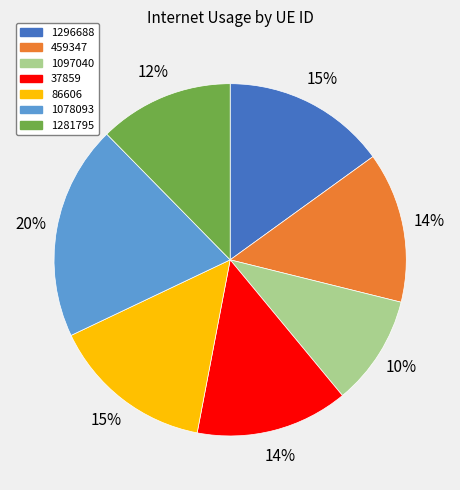

To the nearest percent, what percentage of the pie is 459347?

14%